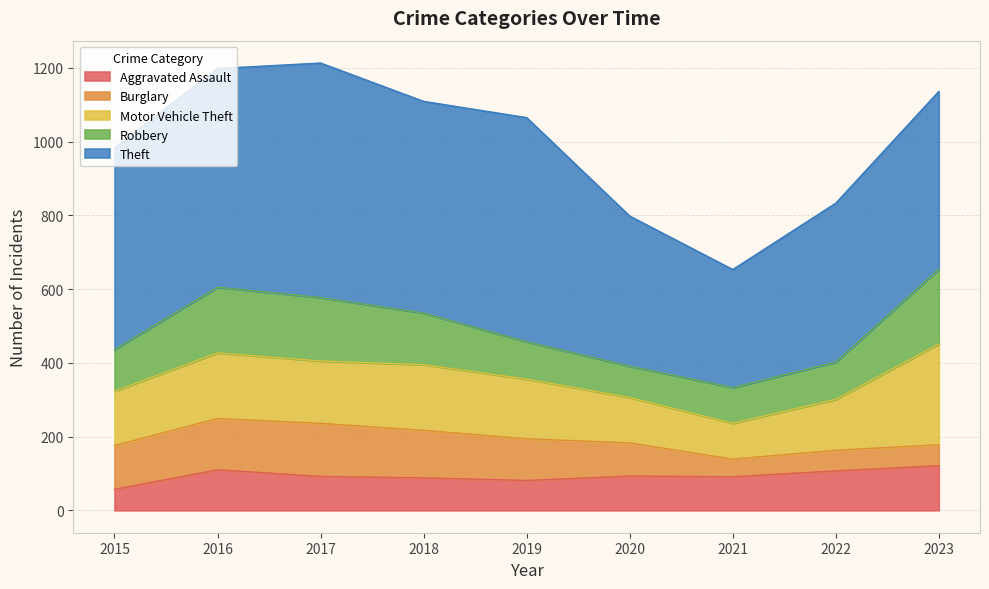

At 2023, list the series in order from smallest to largest.

Burglary, Aggravated Assault, Robbery, Motor Vehicle Theft, Theft